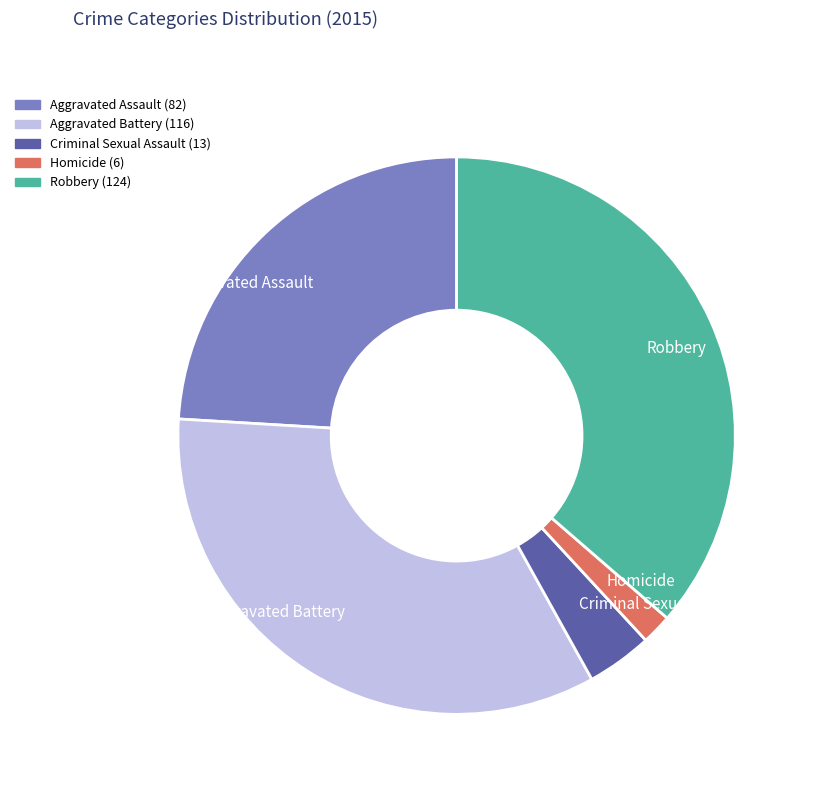

Is it true that Aggravated Battery is 34% of the pie?

True